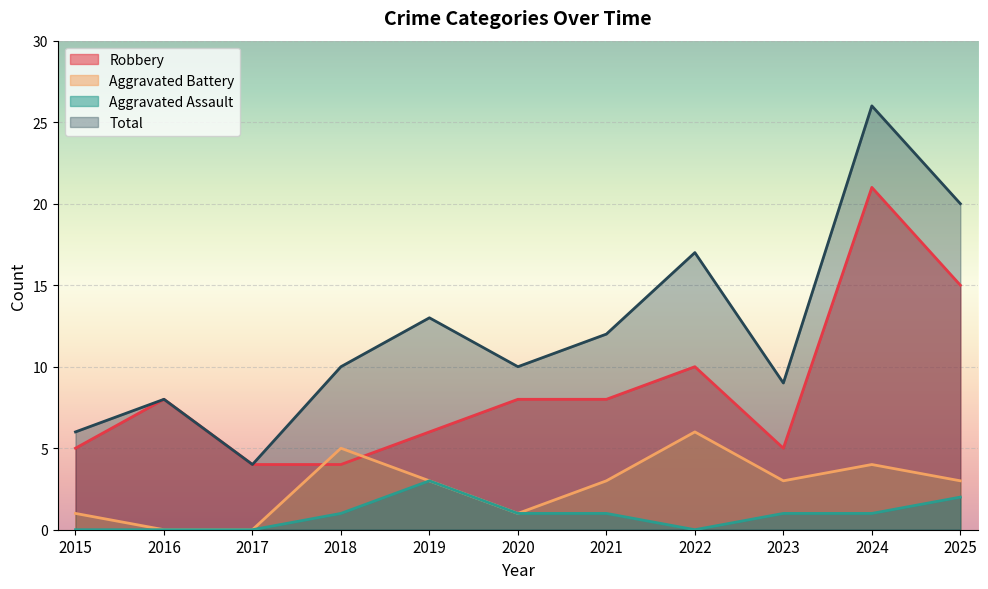

What is the maximum value for Aggravated Battery?

6